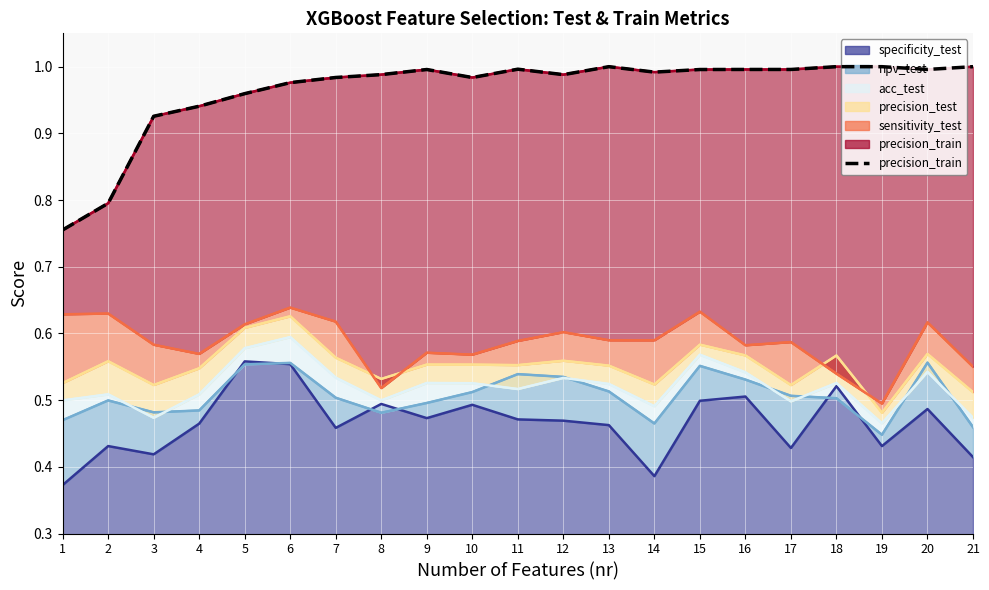

Does the chart display data point markers on the line(s)?

No